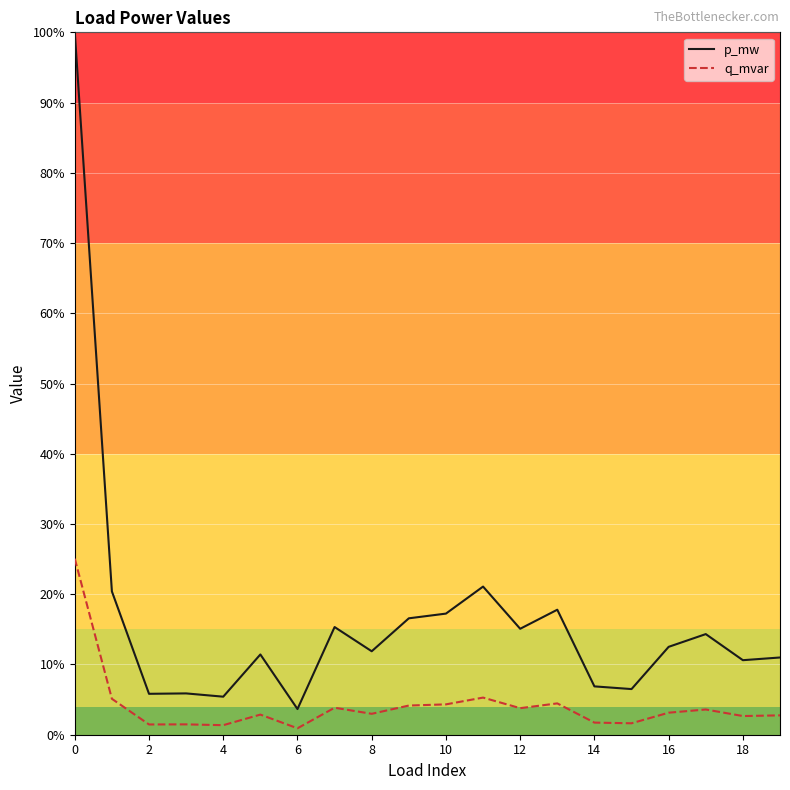

Does the chart display data point markers on the line(s)?

No